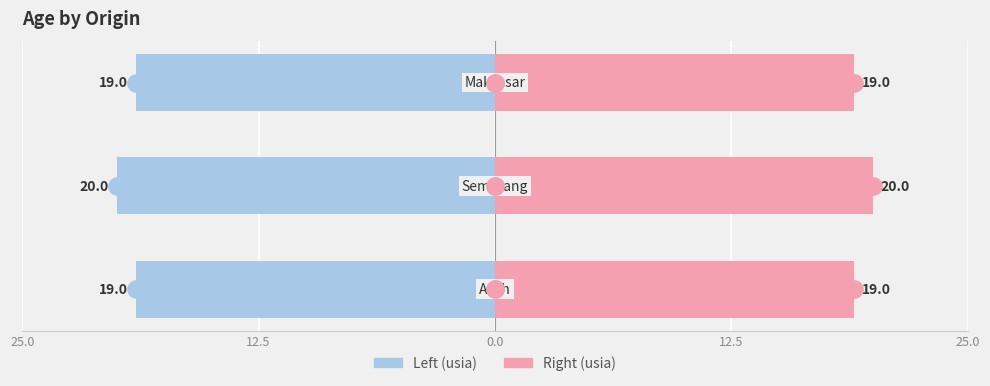

Which series contains the lowest Y value?

Left (usia)